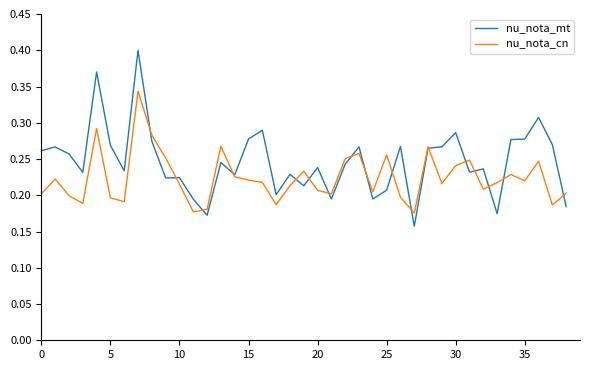

Which series has the widest spread of values?

nu_nota_mt